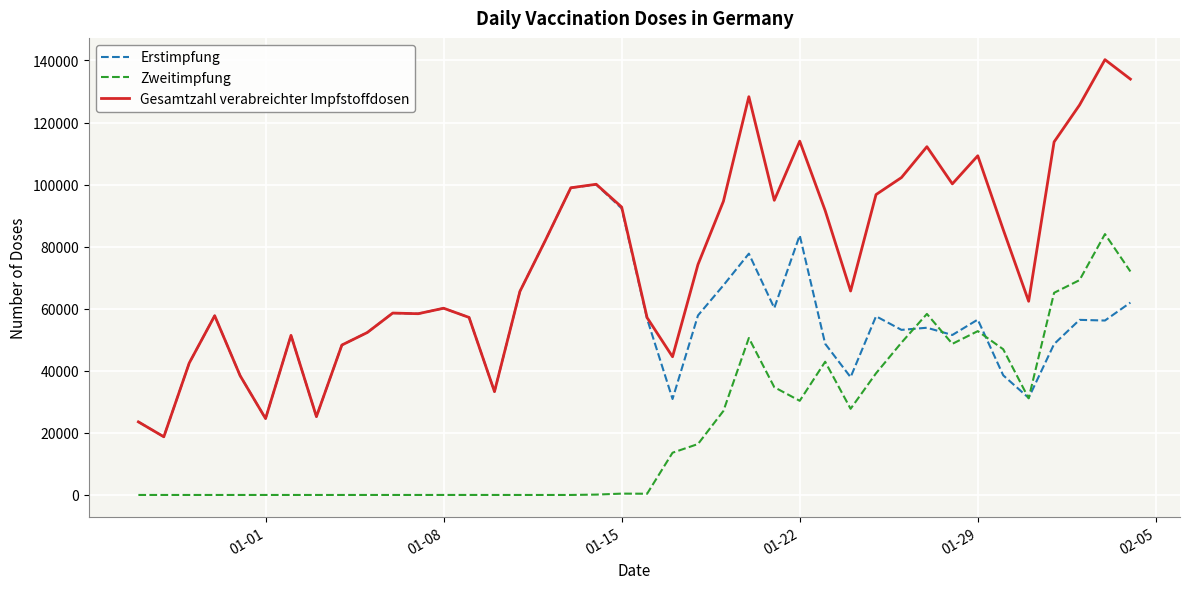

What are all the series names shown in the legend?

Erstimpfung, Zweitimpfung, Gesamtzahl verabreichter Impfstoffdosen